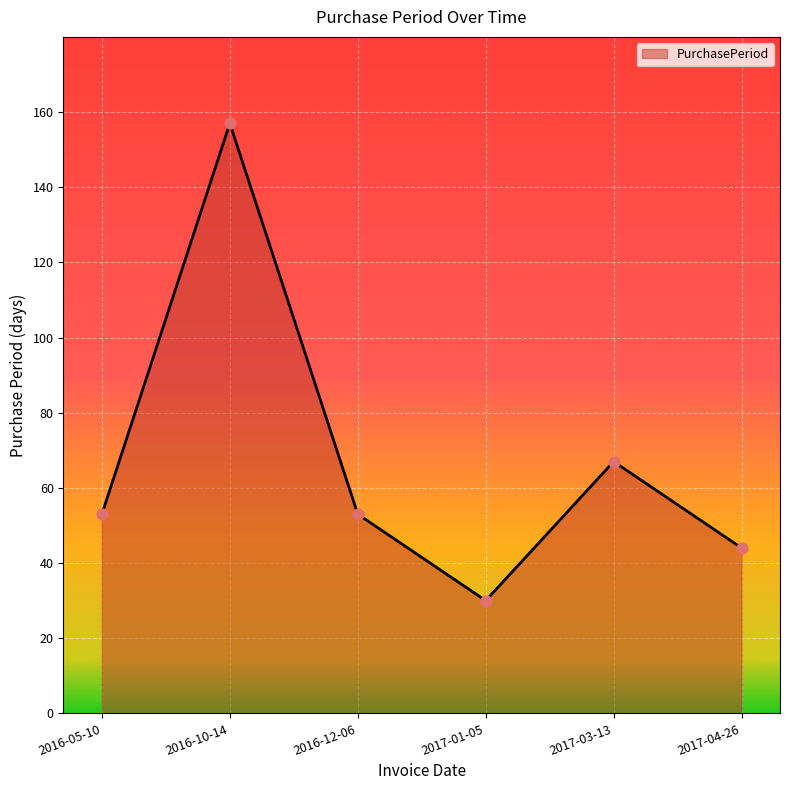

Which has a higher value, 2016-10-14 or 2017-03-13?

2016-10-14